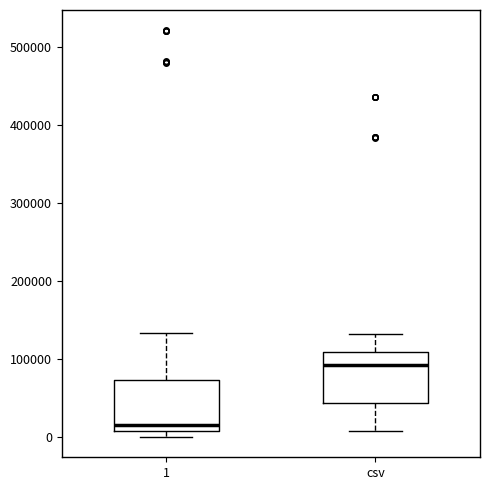

Which box's median line is the lowest?

1